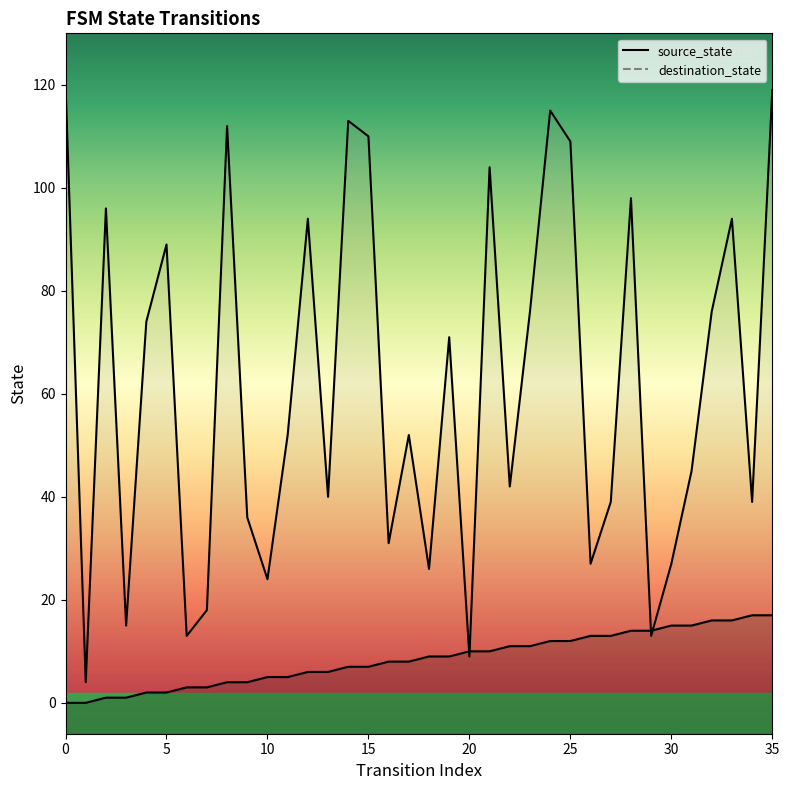

Between which two adjacent categories do destination_state and source_state first intersect?

19 and 20